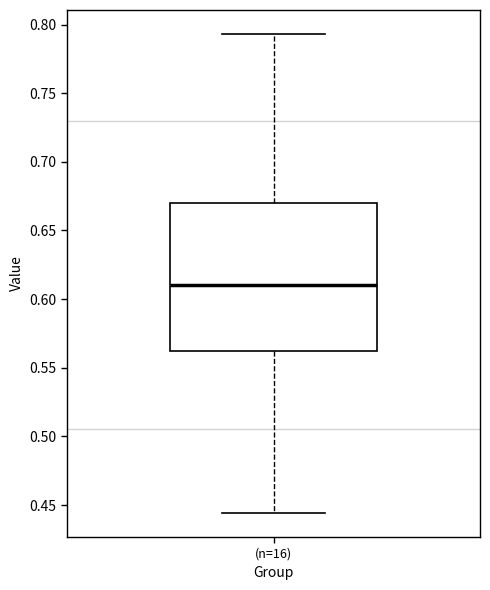

Transcribe this box plot: give where the median line is, the range the box spans, and where the two whiskers end, as read against the y-axis. The values are not printed on the chart, so give them approximately, as read against the axis.

median 0.610, box 0.560 to 0.670, whiskers 0.445 to 0.795